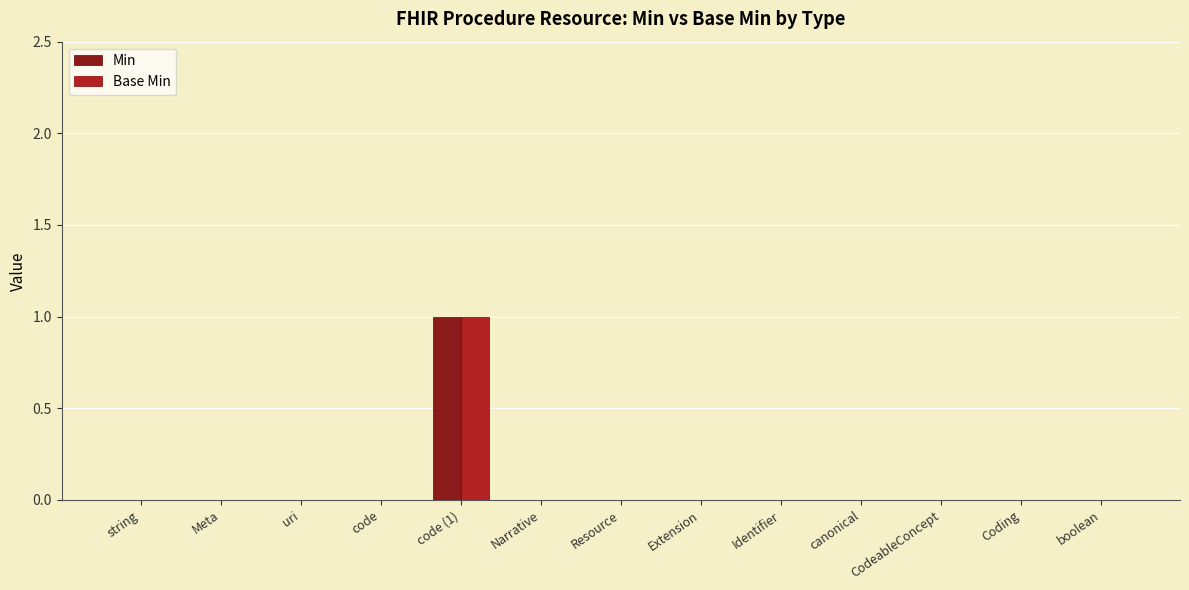

What is the sum of all Min values?

1